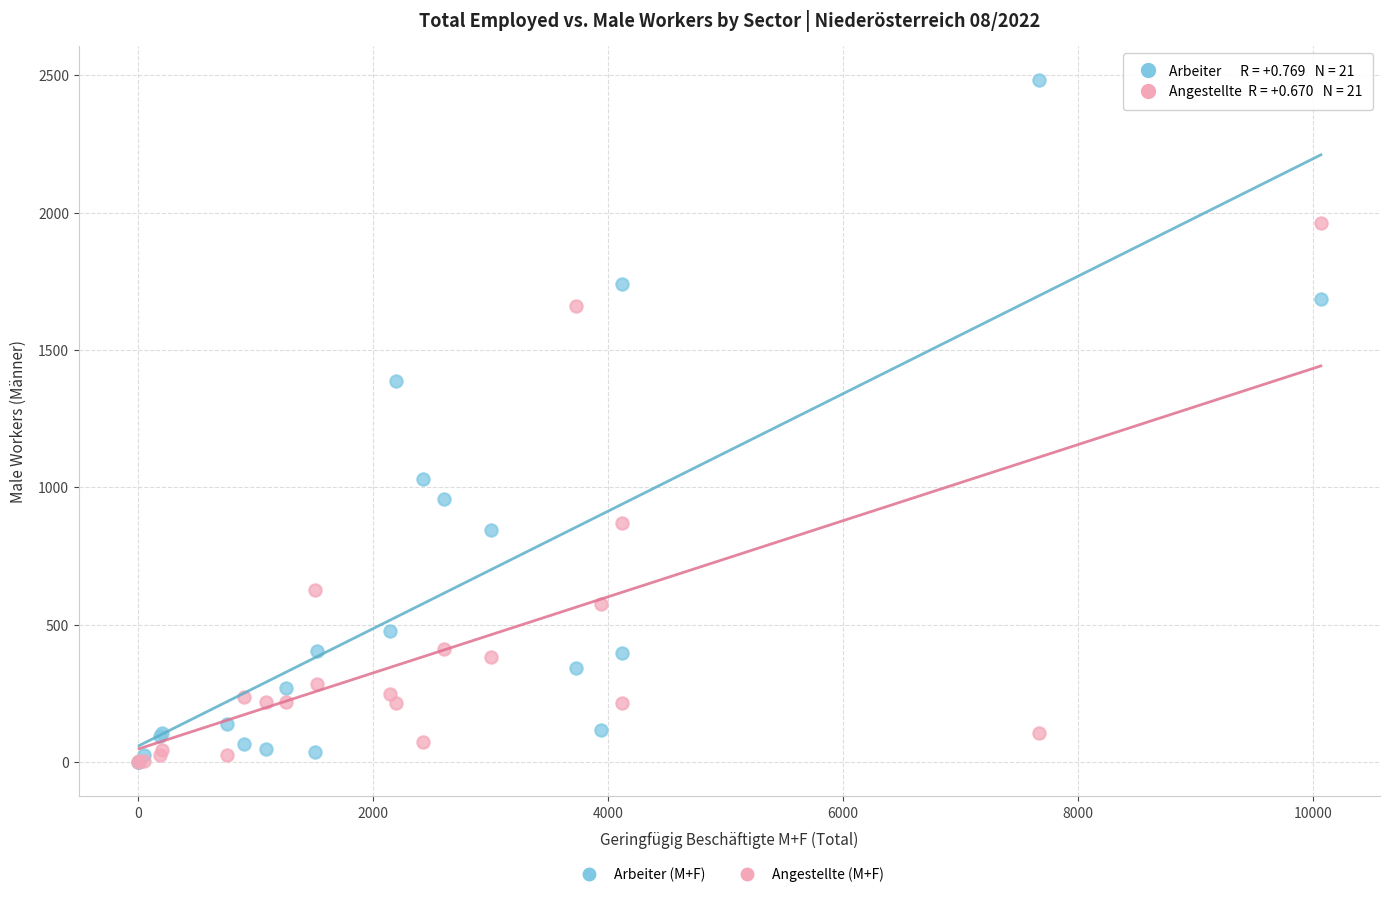

In the Arbeiter (M+F) series, what Y value is closest to 1241?

1387